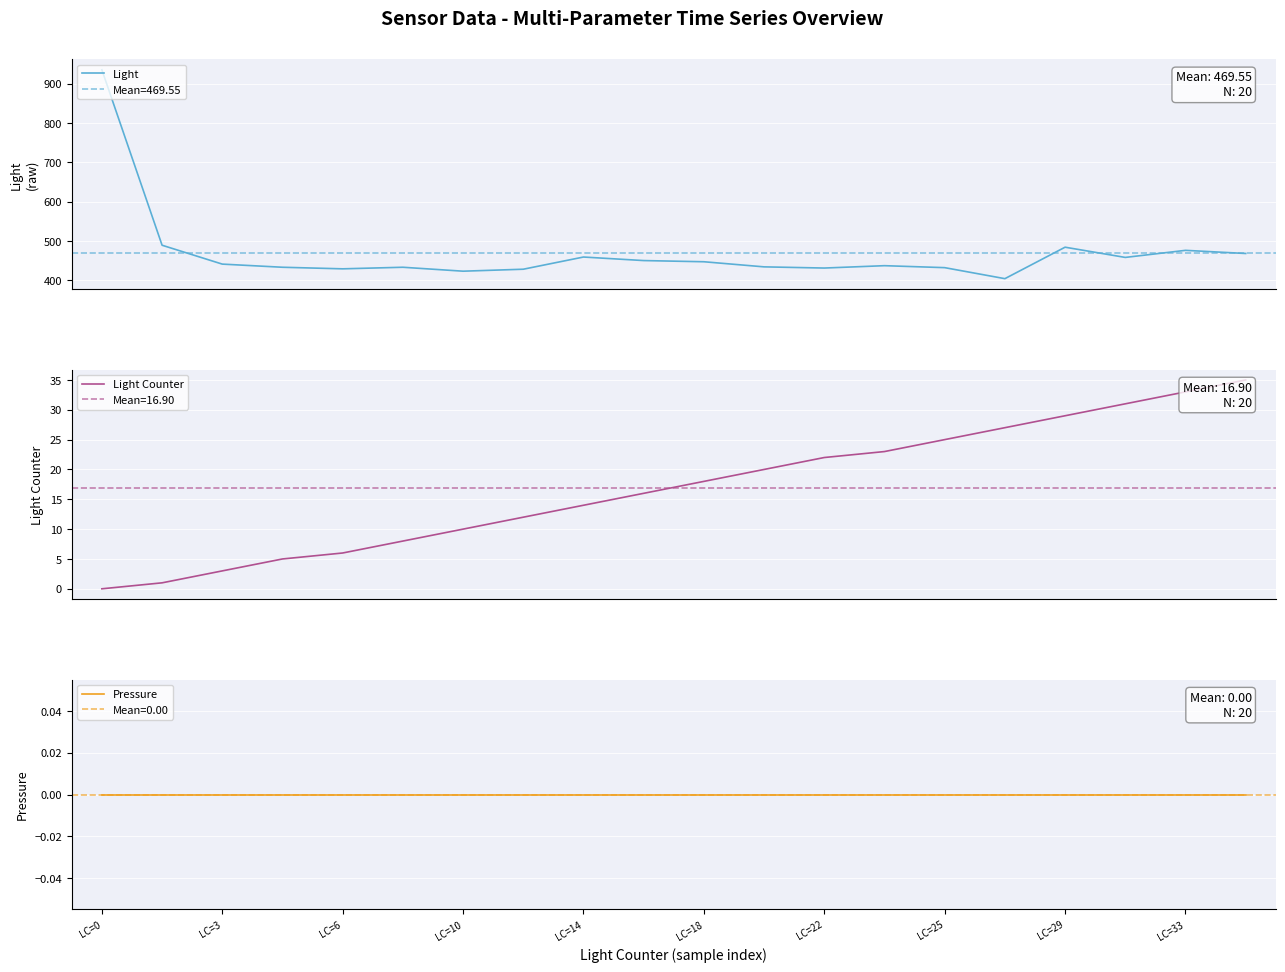

What is the maximum value for Light?

935